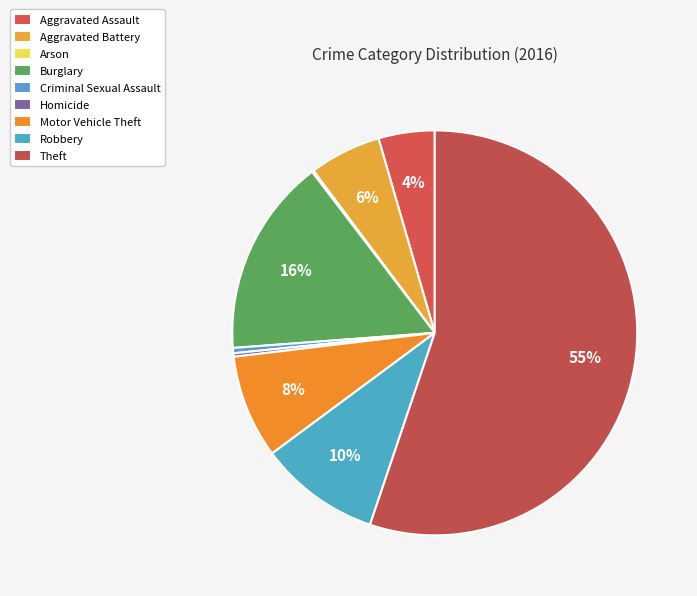

What is the total percentage of Burglary and Arson?

16.0%